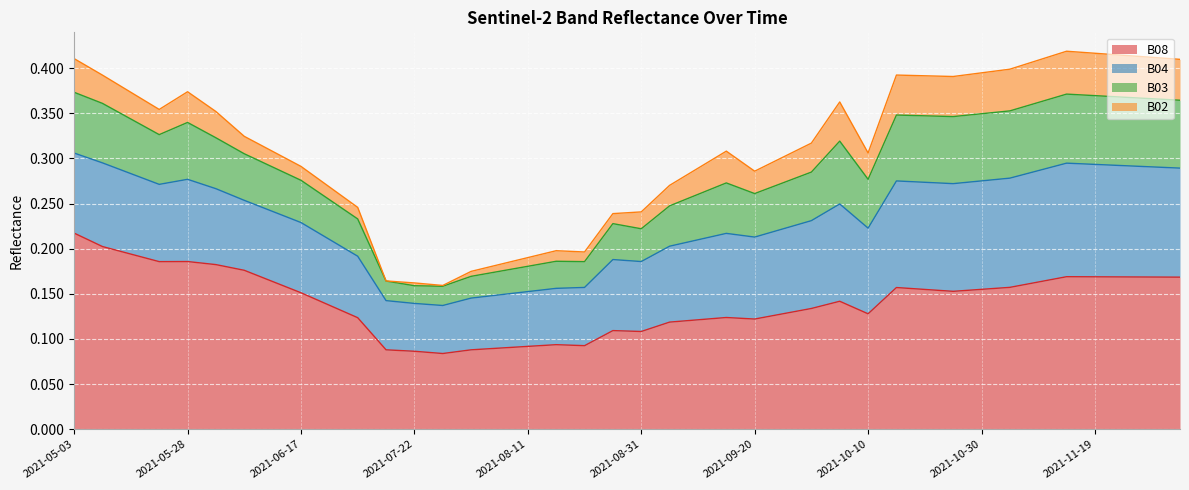

Does the chart display data point markers on the line(s)?

No